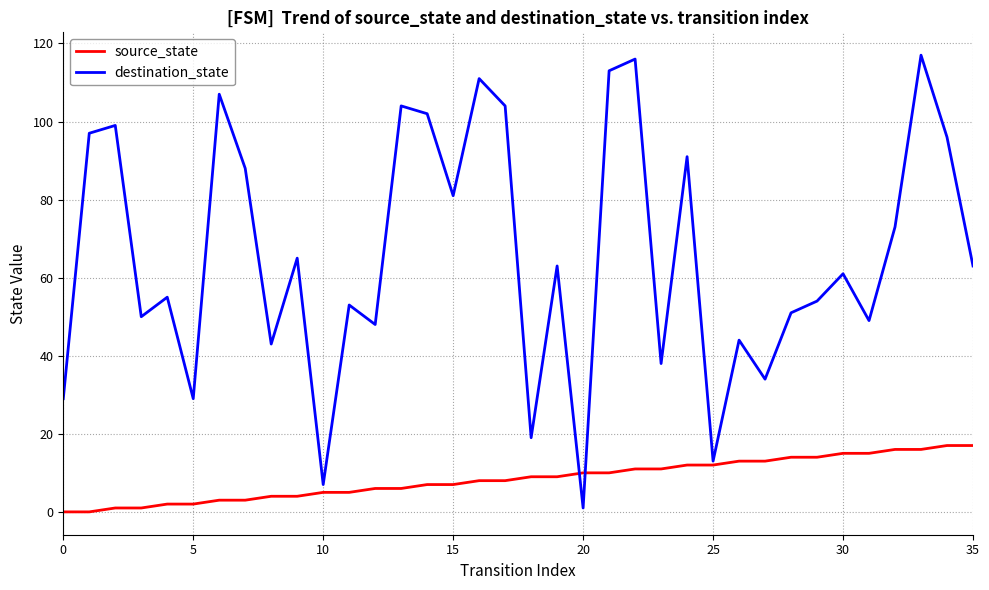

Which series has the largest total across all categories?

destination_state